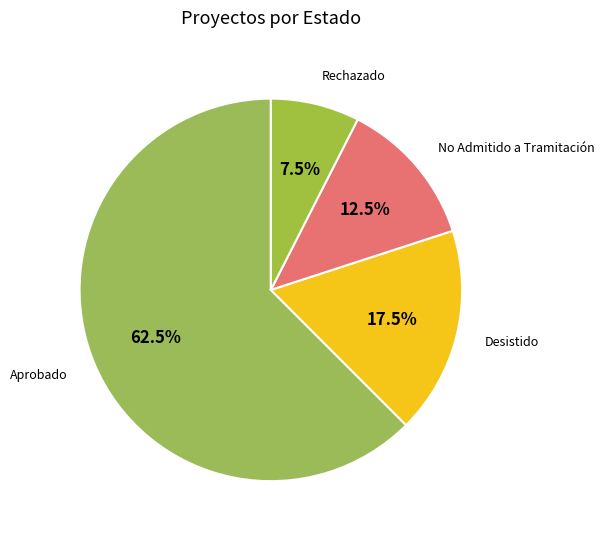

Which category accounts for the majority?

Aprobado